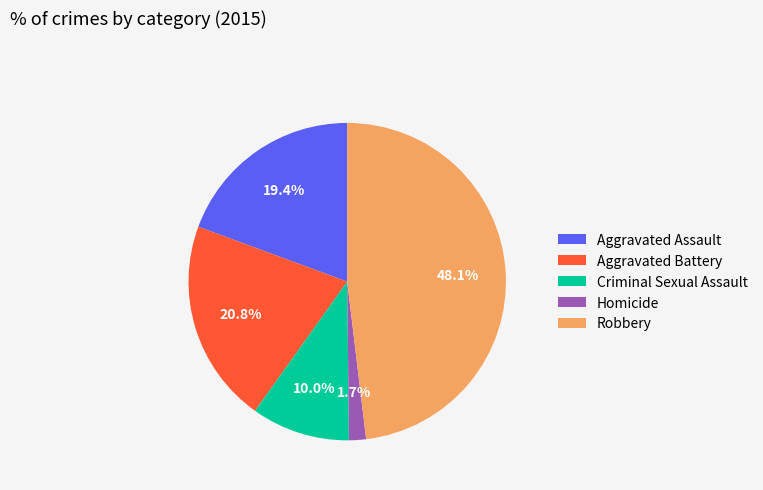

Between Criminal Sexual Assault and Robbery, which is larger?

Robbery